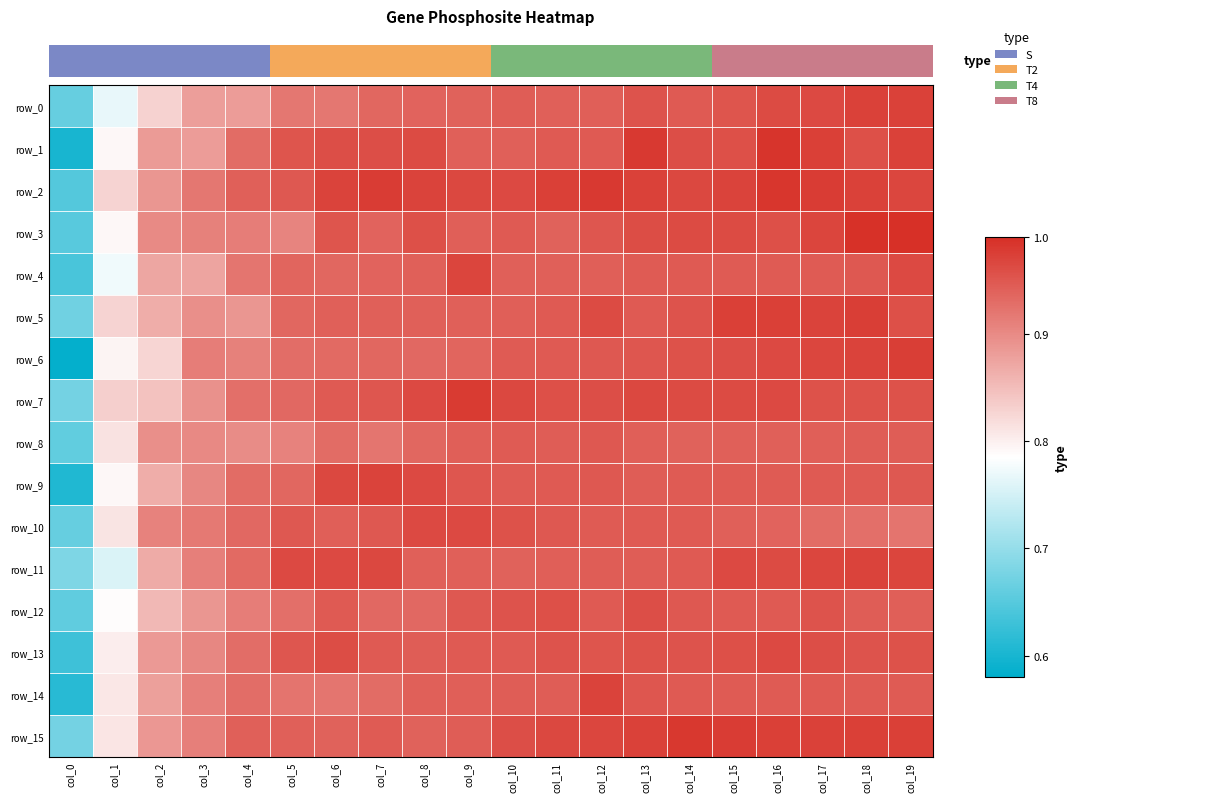

List the labels in order of row_14 value, largest first.

col_12, col_13, col_14, col_17, col_18, col_19, col_15, col_16, col_10, col_11, col_9, col_8, col_7, col_4, col_5, col_6, col_3, col_2, col_1, col_0